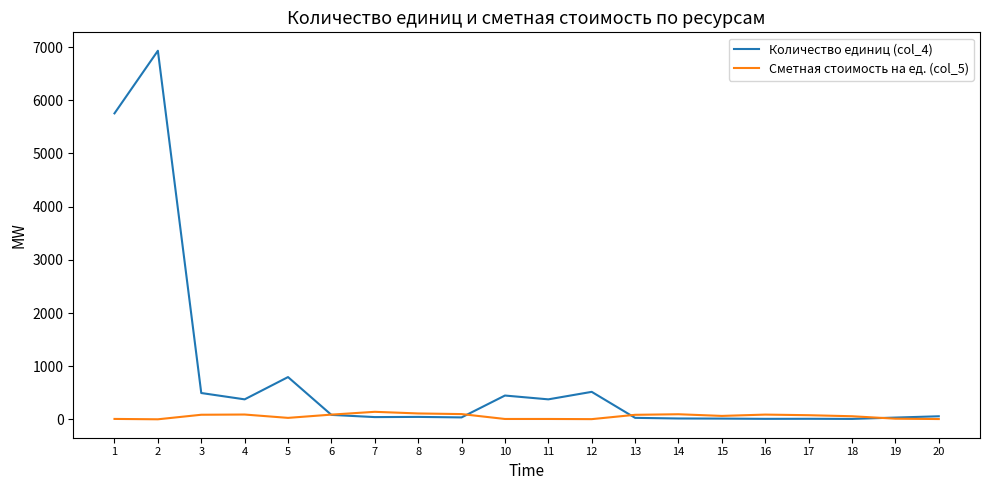

Which series has the largest range (max minus min)?

Количество единиц (col_4)